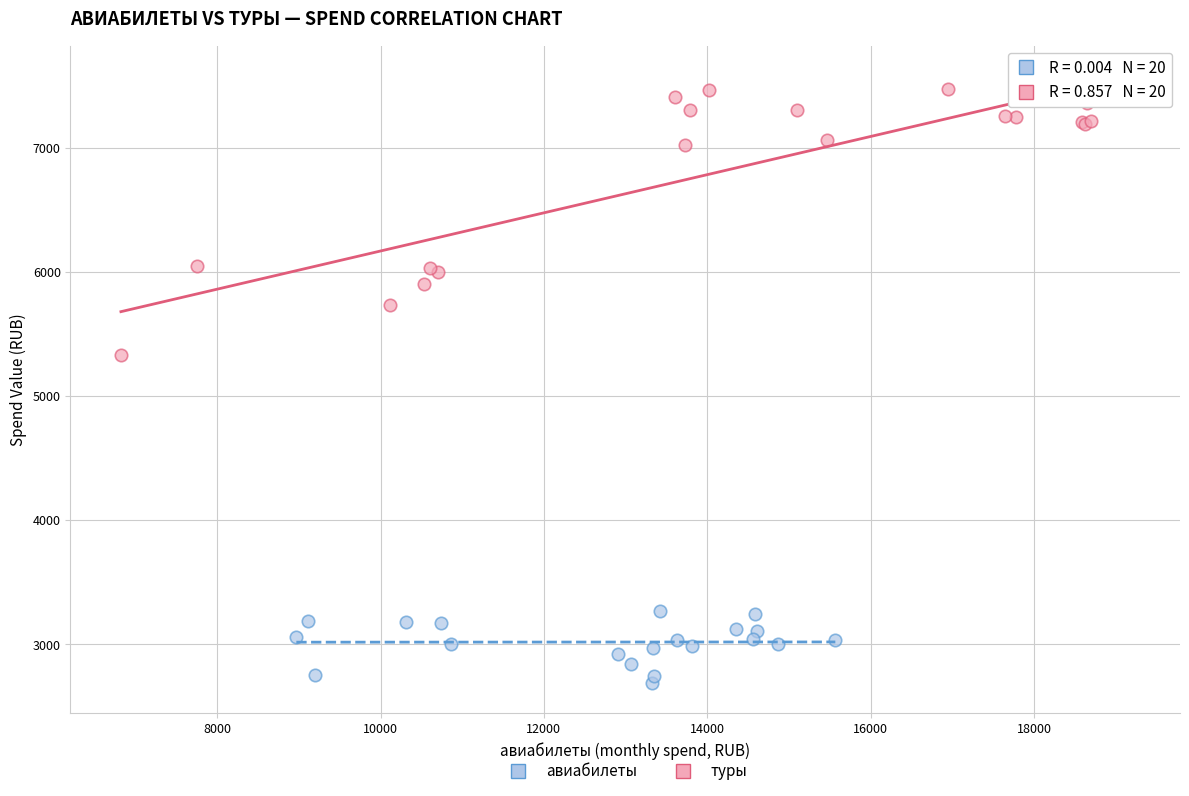

Which series reaches the maximum Y coordinate?

туры